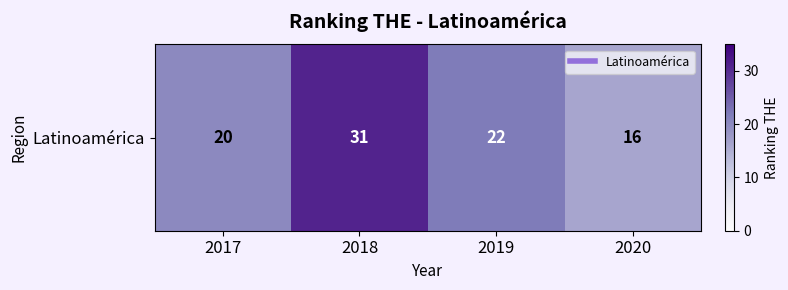

Reading left to right, list all the values displayed in this chart.

2017=20	2018=31	2019=22	2020=16